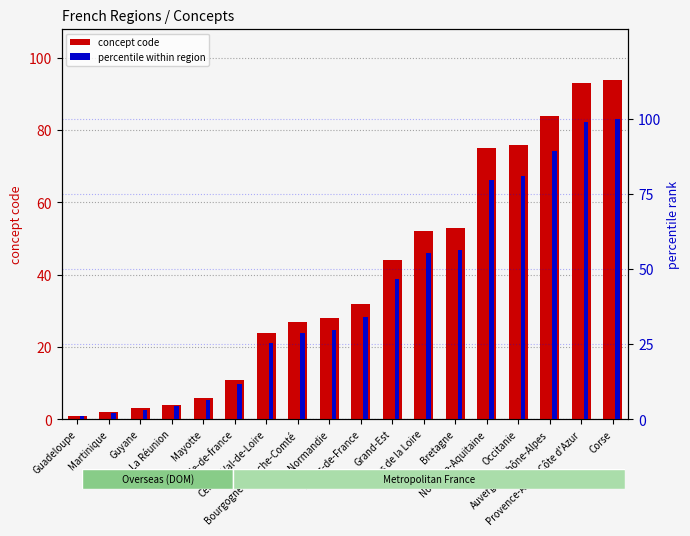

What is the spread (max minus min) of values at Provence-Alpes-Côte d'Azur?

5.9